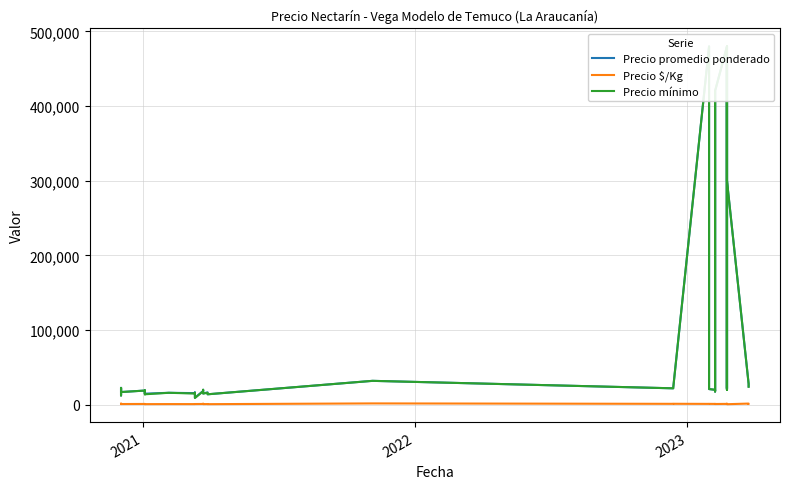

True or false: Precio promedio ponderado has more than 1 points higher than both neighbors.

True